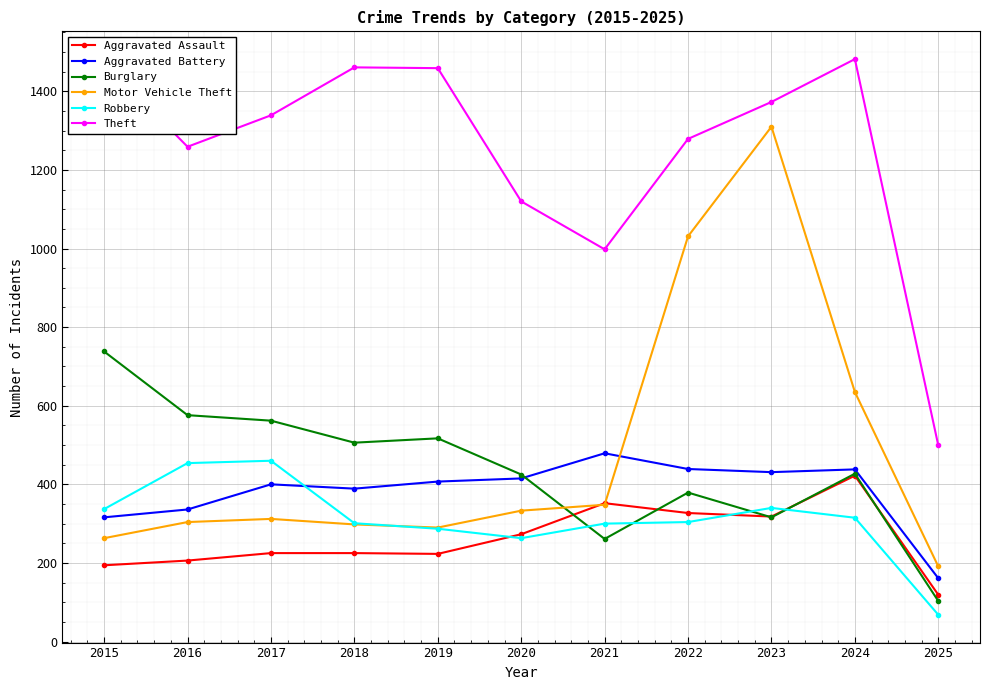

How many values in the Aggravated Battery series are below 407?

5